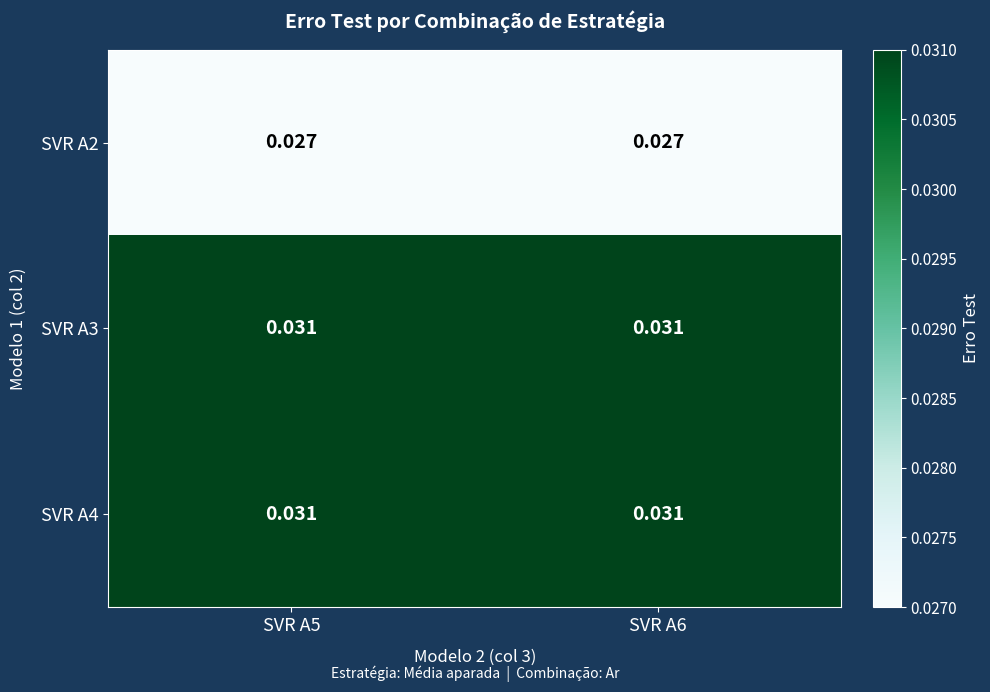

Is the value of SVR A4 at SVR A5 greater than the value of SVR A2 at SVR A6?

Yes